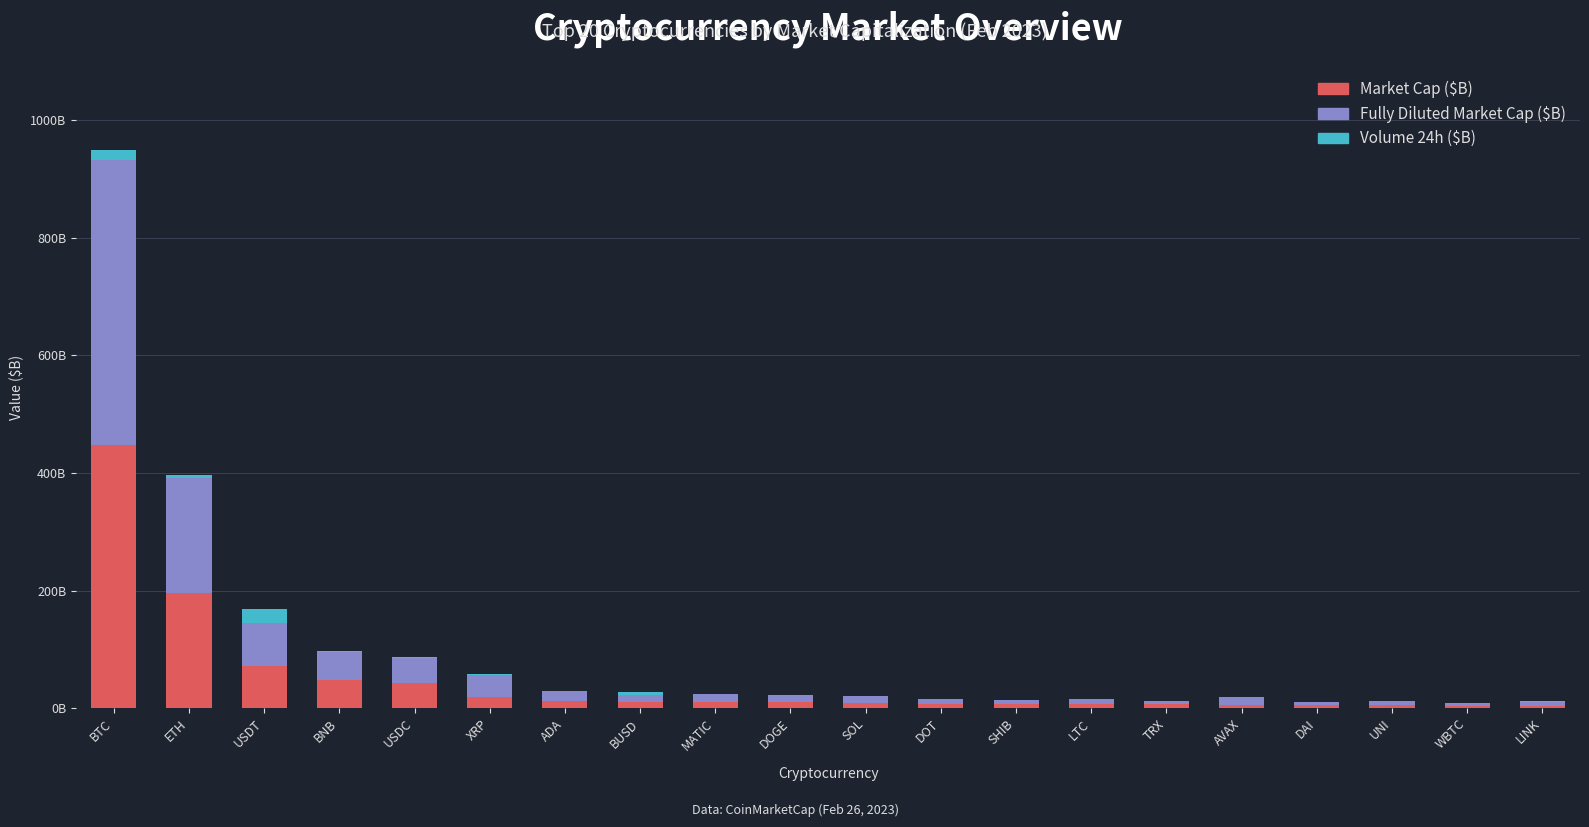

At how many categories does at least one series exceed 472?

1